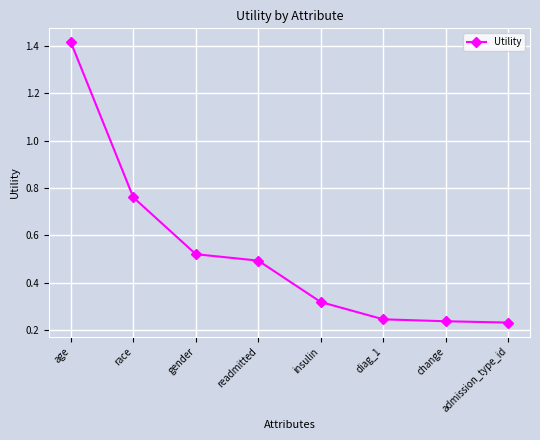

What is the label of the 4th point from the left?

readmitted